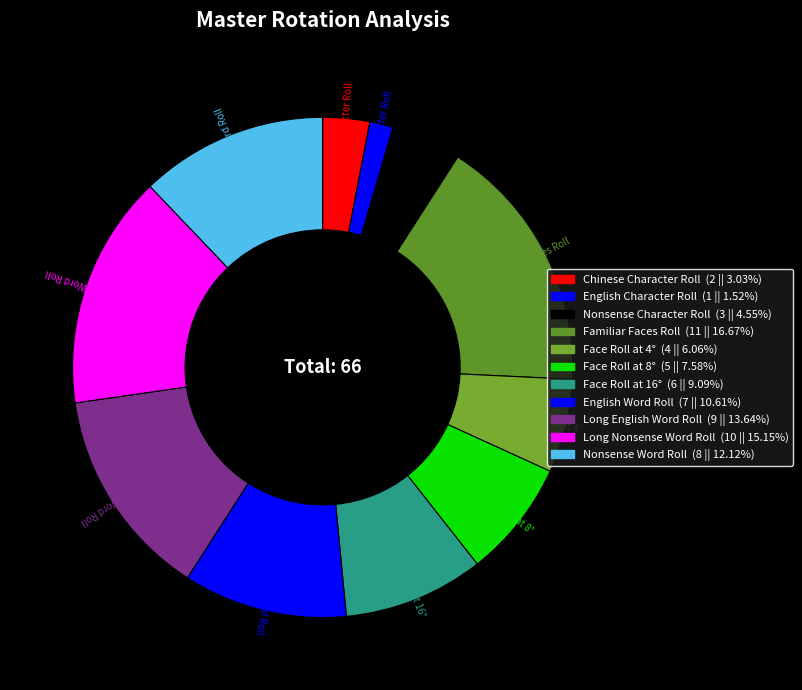

Is the sum of Nonsense Word Roll and Long English Word Roll greater than half?

No